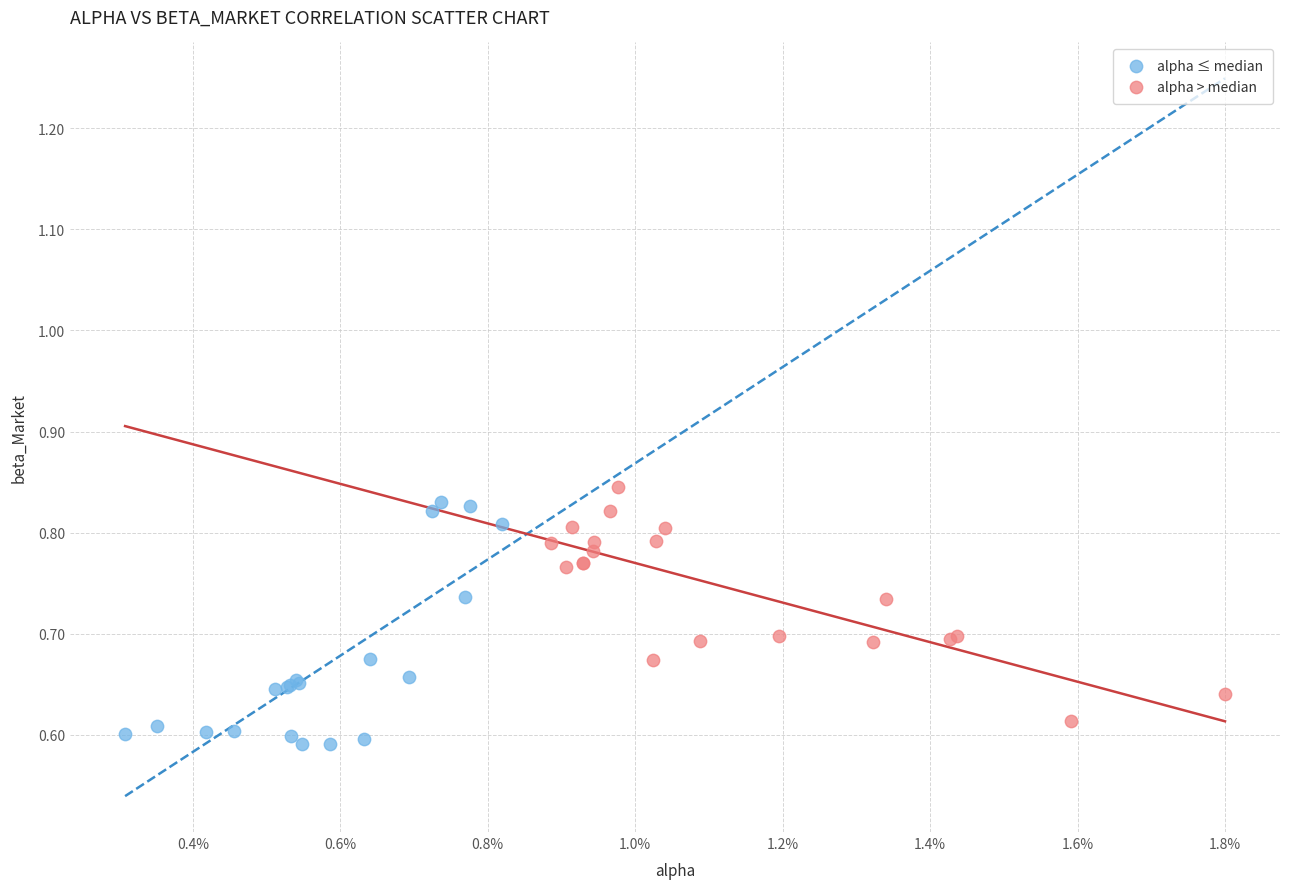

Which series has the largest Y range (max minus min)?

alpha ≤ median